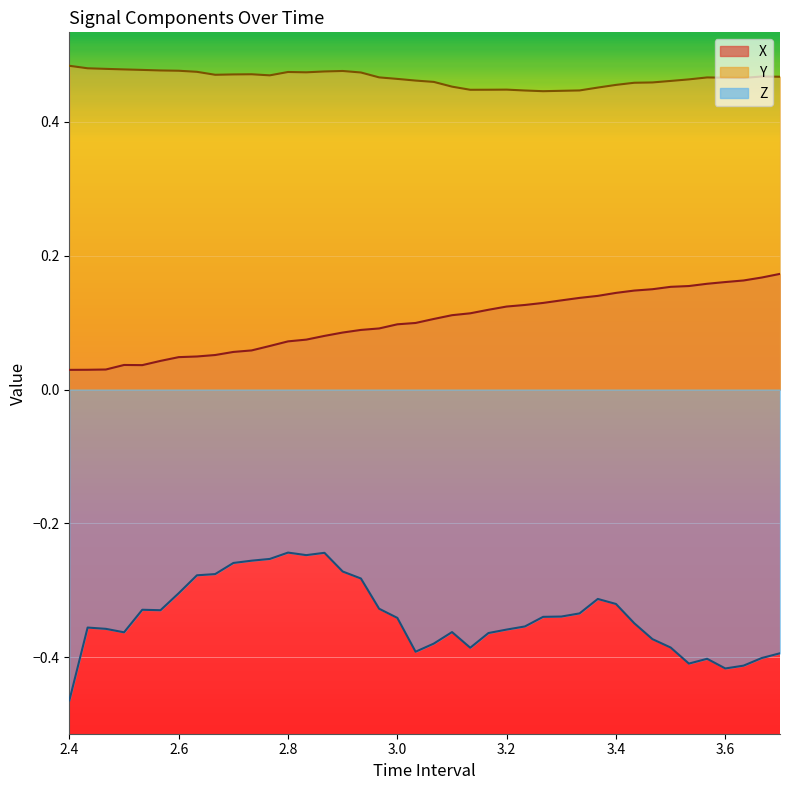

List the series in order of their overall mean, lowest first.

Z, X, Y